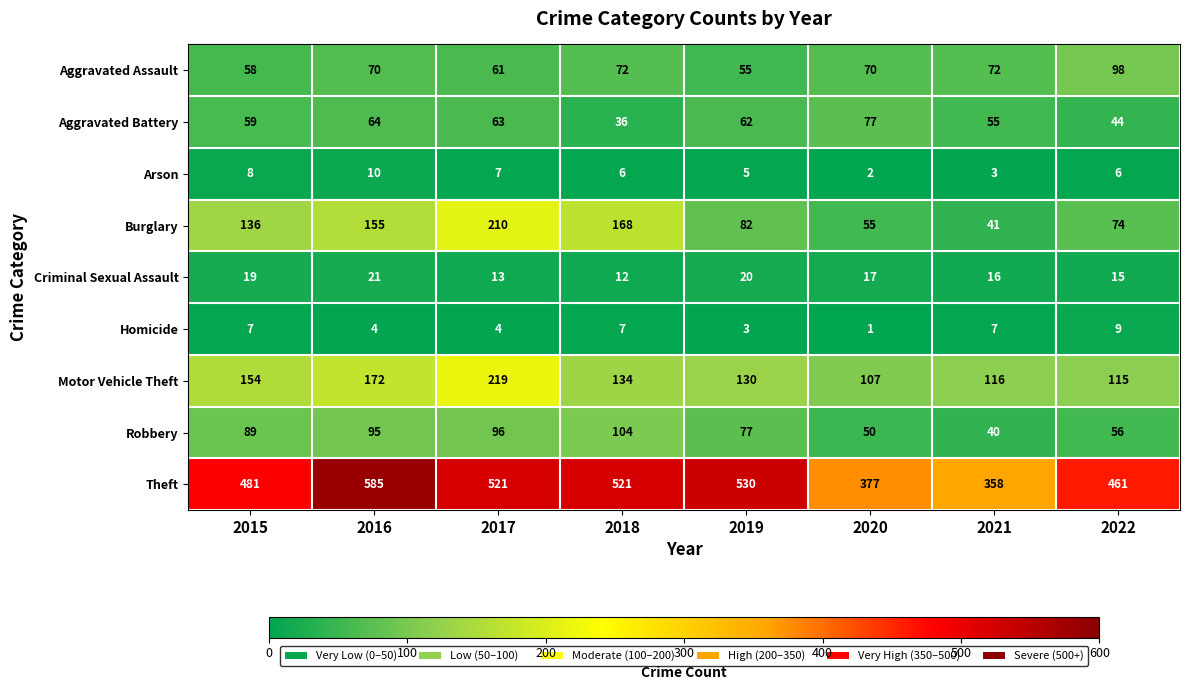

Between 2018 and 2019, which series saw the biggest shift?

Burglary